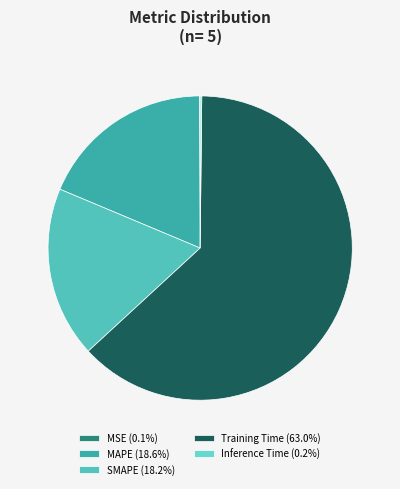

Does any single category account for the majority?

Yes